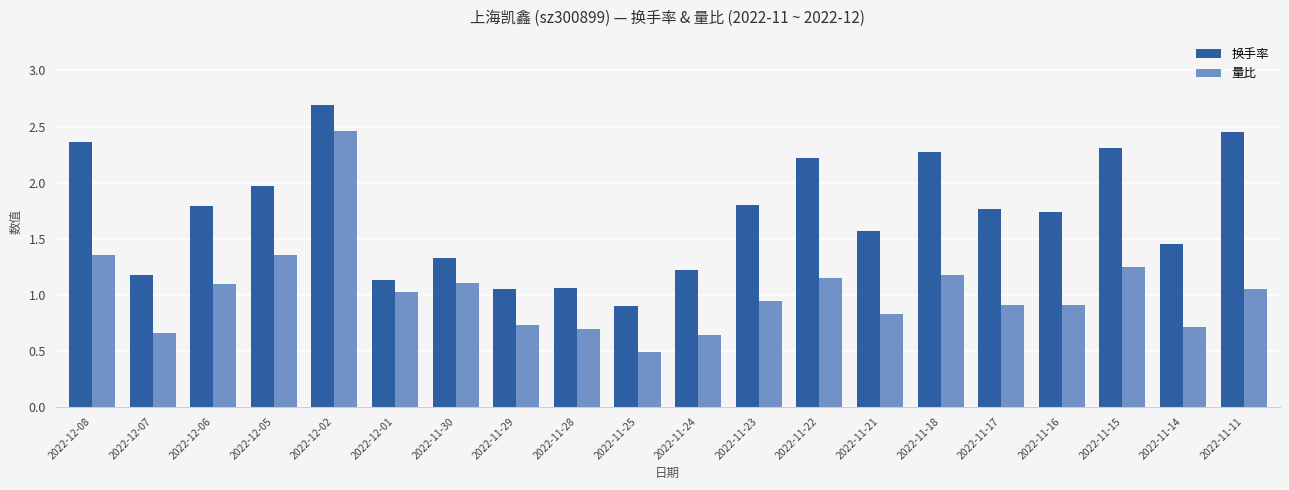

How many groups of bars are there?

20